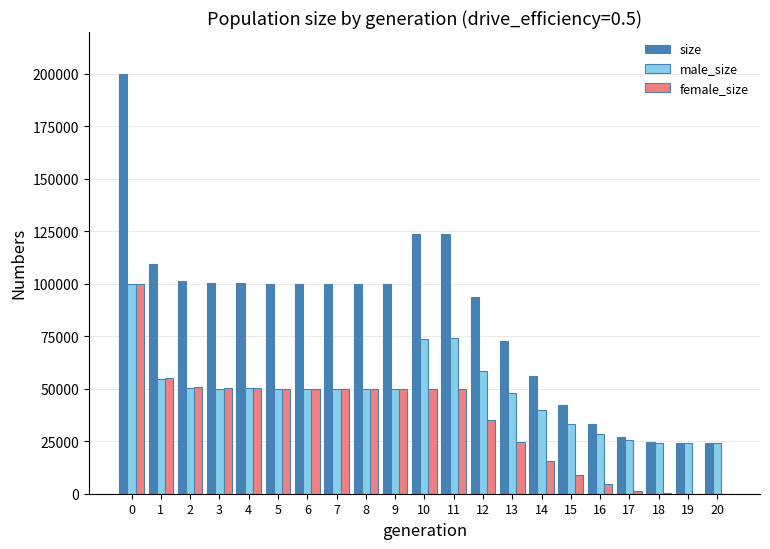

The male_size series shows 50331 at 4. True or false?

True